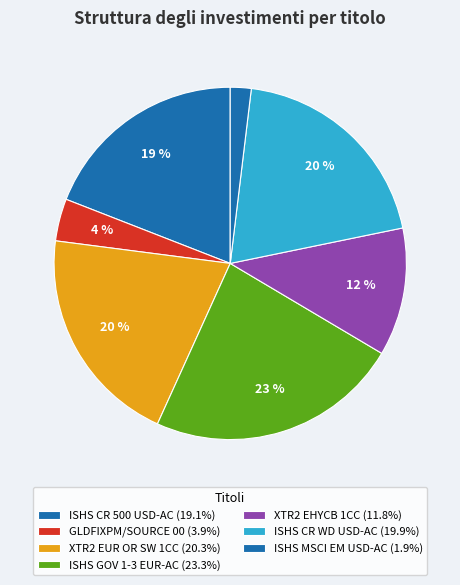

How many slices are in this pie chart?

7